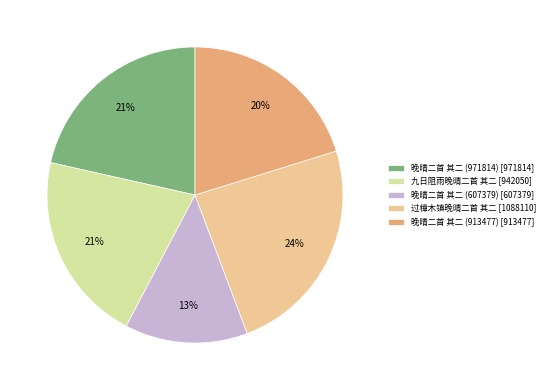

What percentage is the 晚晴二首 其二 (607379) slice, to the nearest percent?

13%